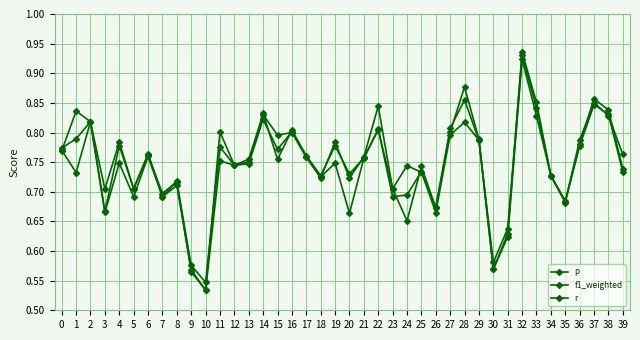

Where is the first local maximum for r?

2